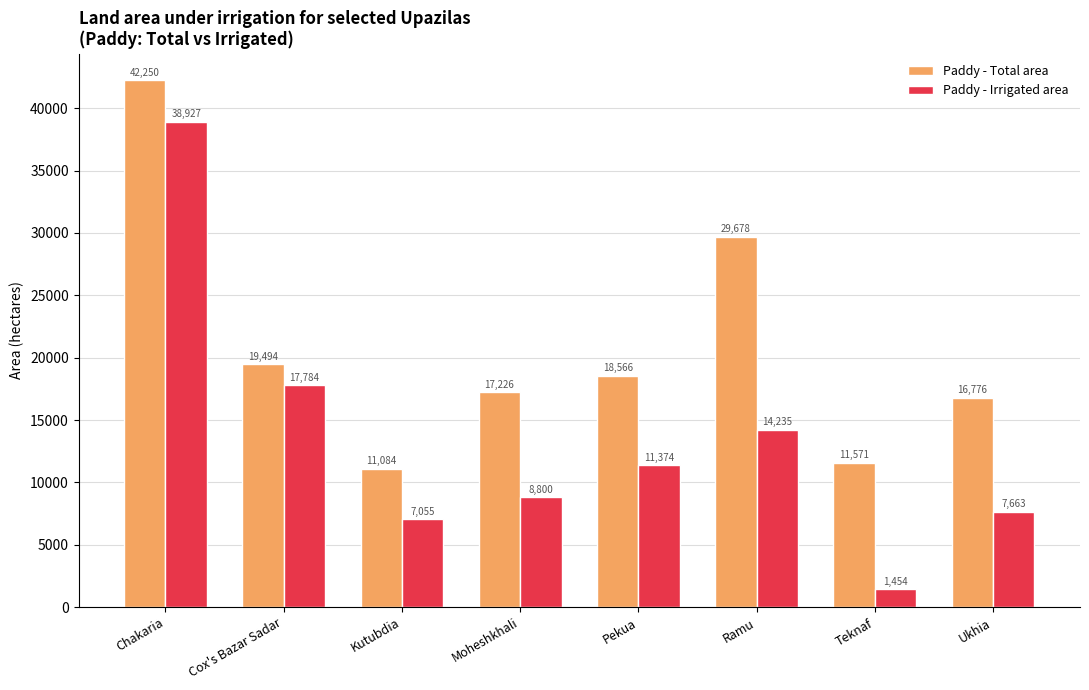

Which series changed the most between Chakaria and Moheshkhali?

Paddy - Irrigated area